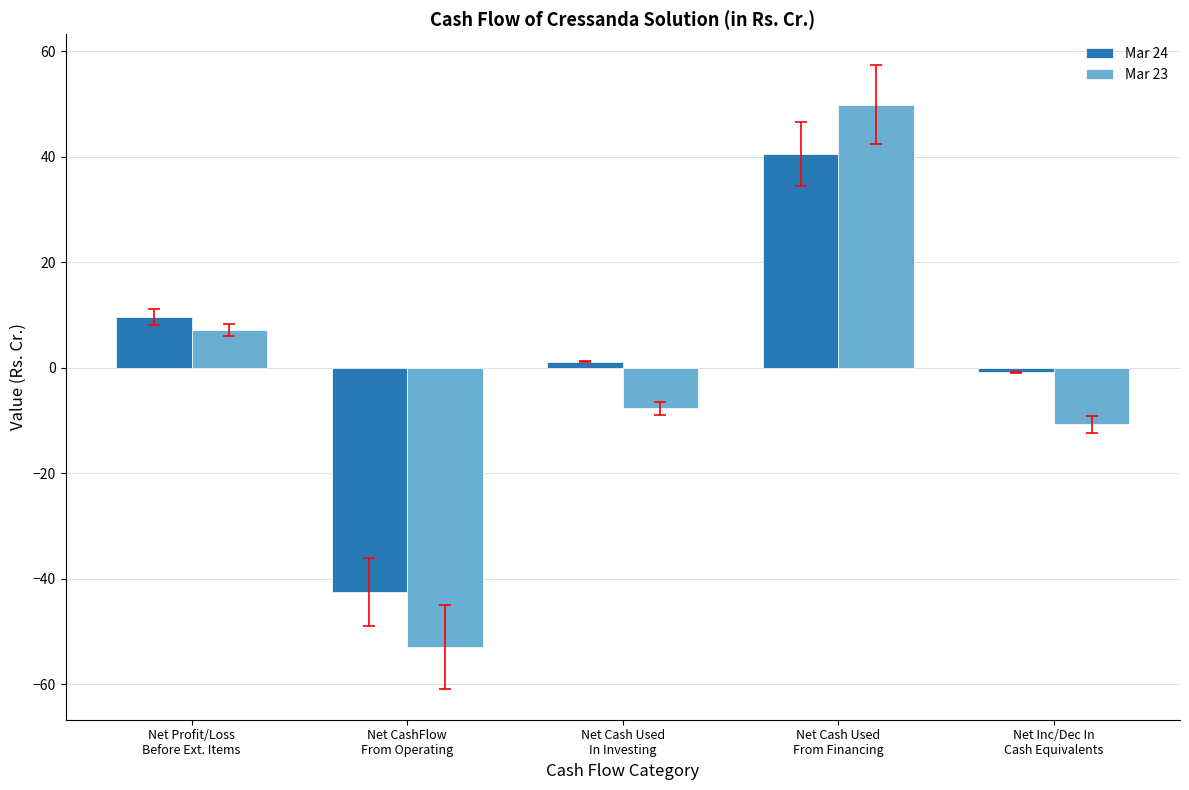

What is the label of the 5th bar from the left?

Net Inc/Dec In
Cash Equivalents